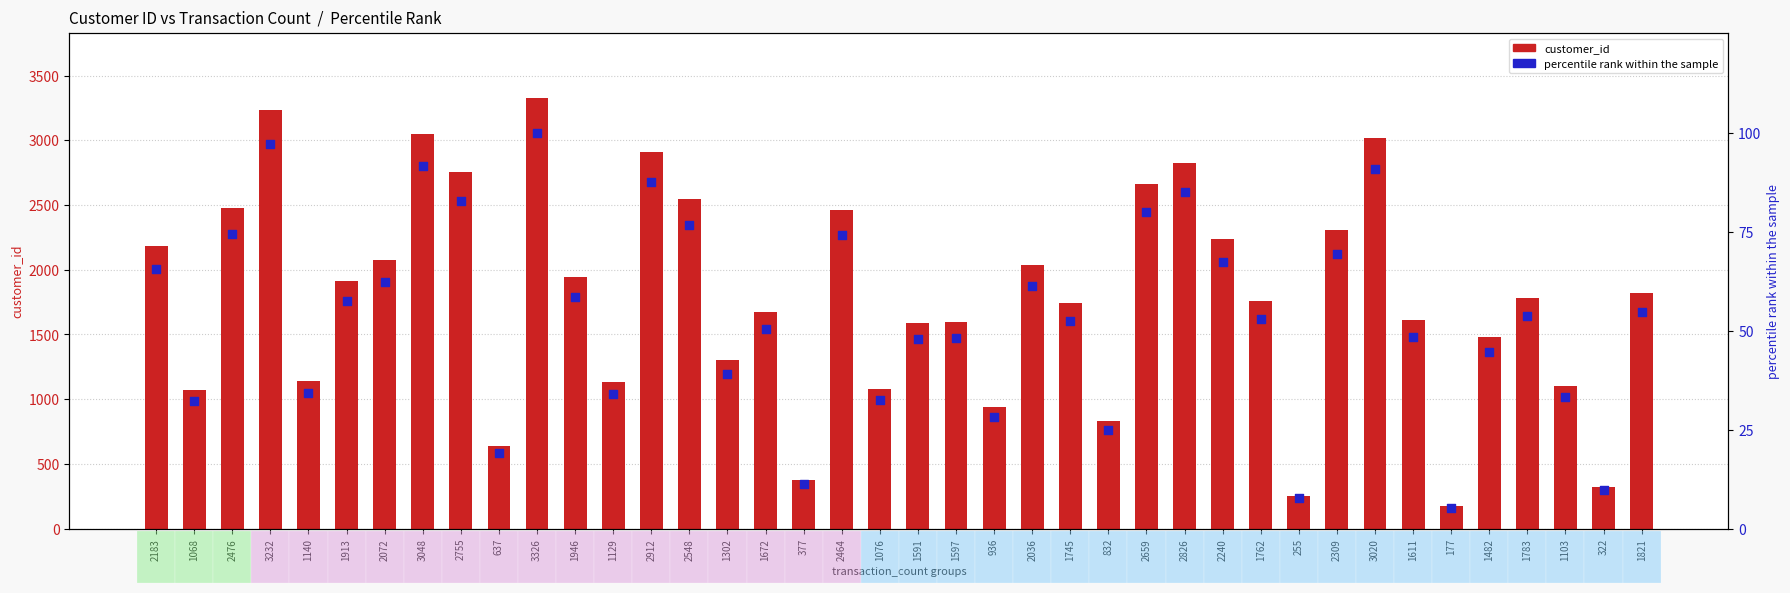

Which series contains the lowest Y value?

percentile rank